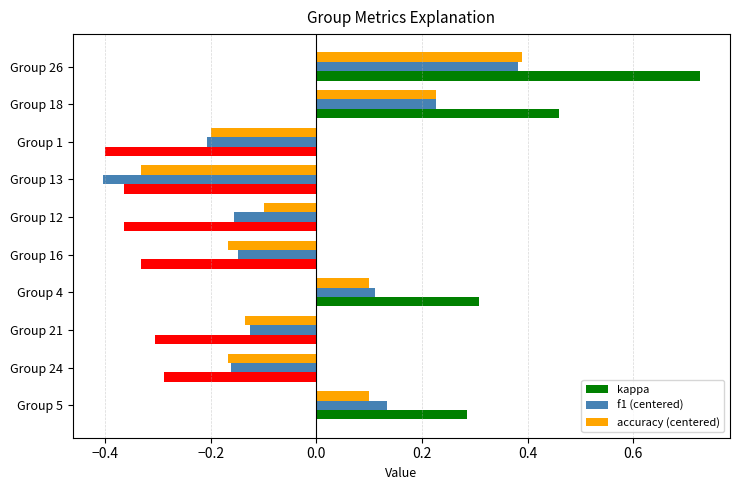

How many kappa values are between 0 and 1?

4